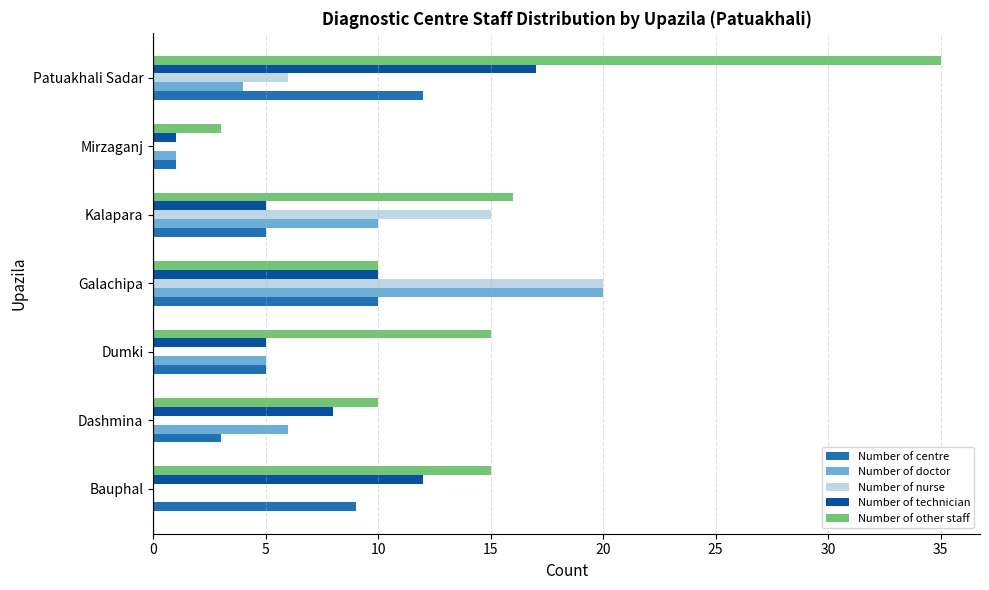

Read the Number of nurse value at Patuakhali Sadar.

6